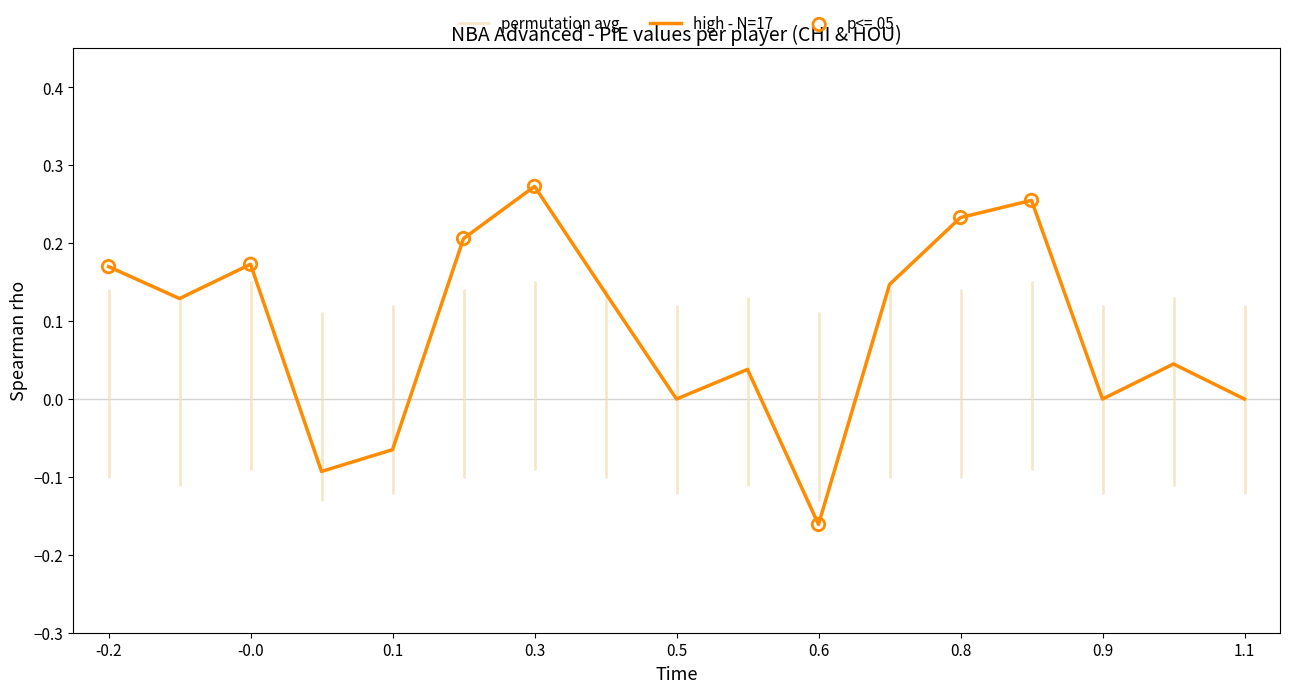

At which label does high - N=17 reach its minimum?

0.6